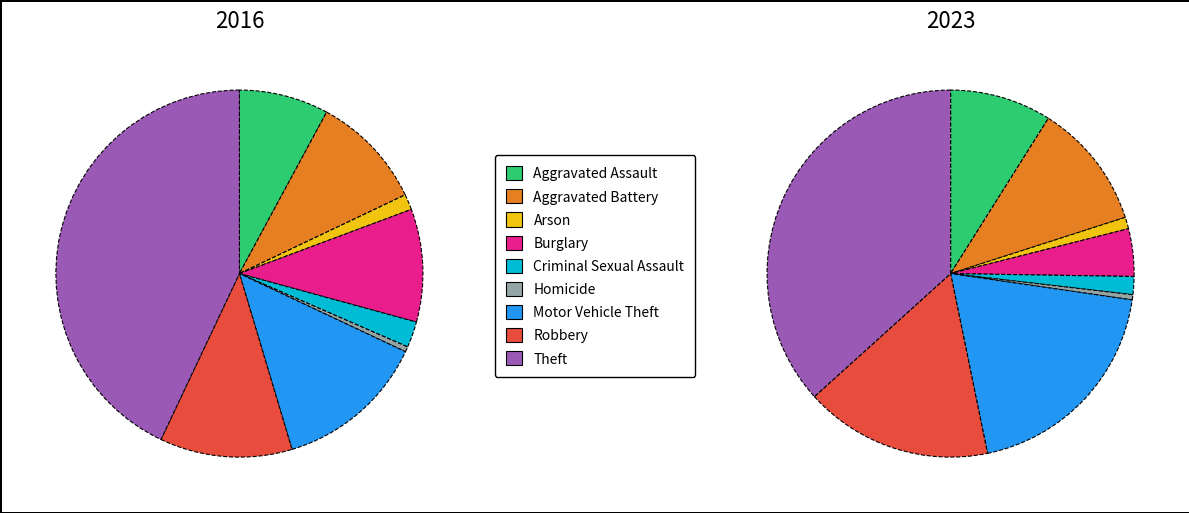

To the nearest percent, what portion does Burglary represent?

10%